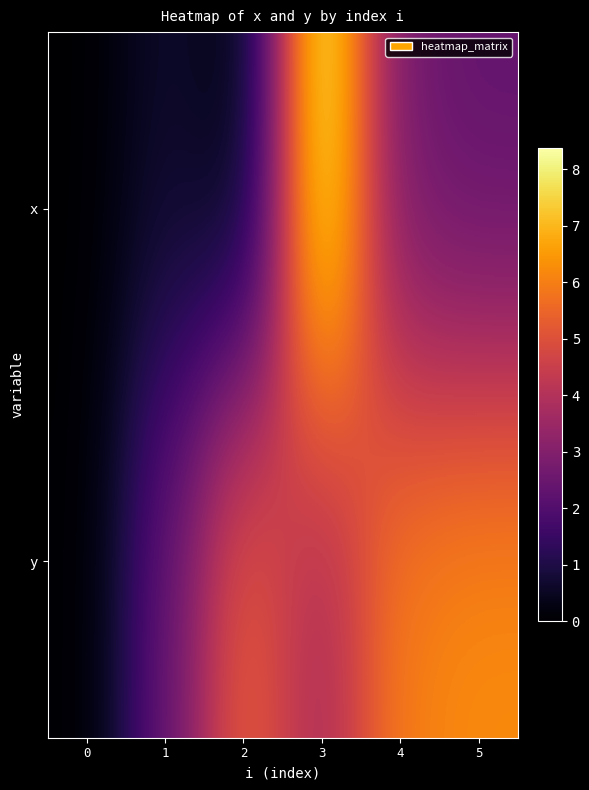

Which series changed the most between 0 and 3?

x